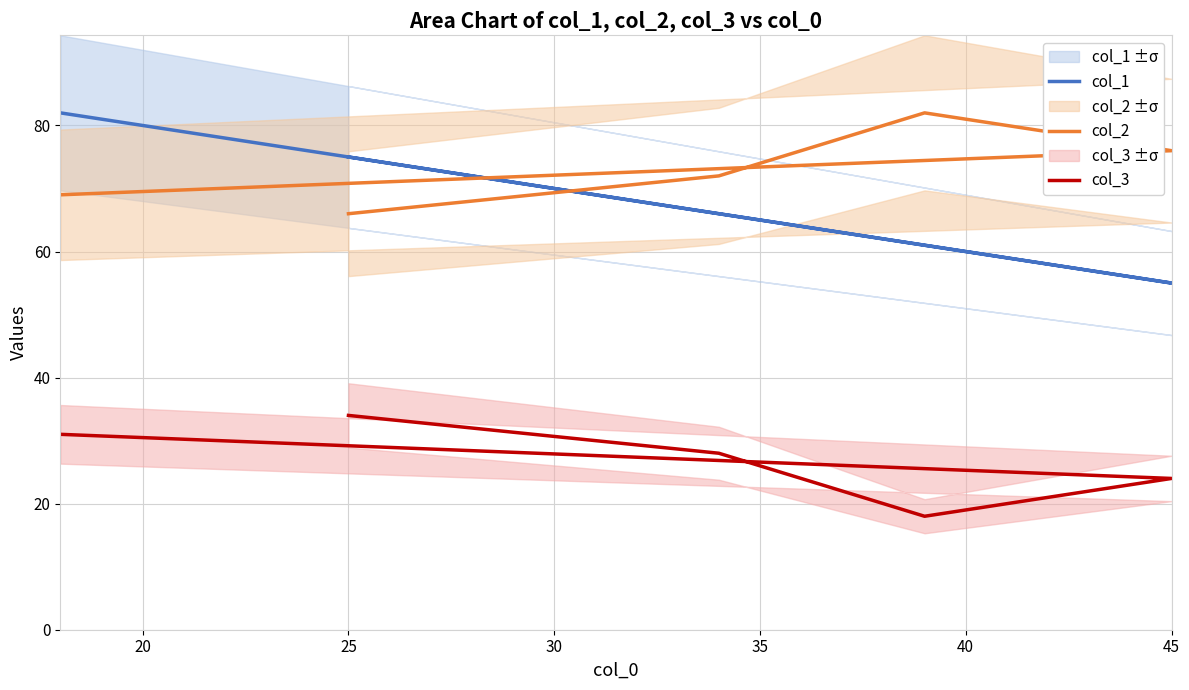

What is the difference between the col_2 values at 30 and 35?

7